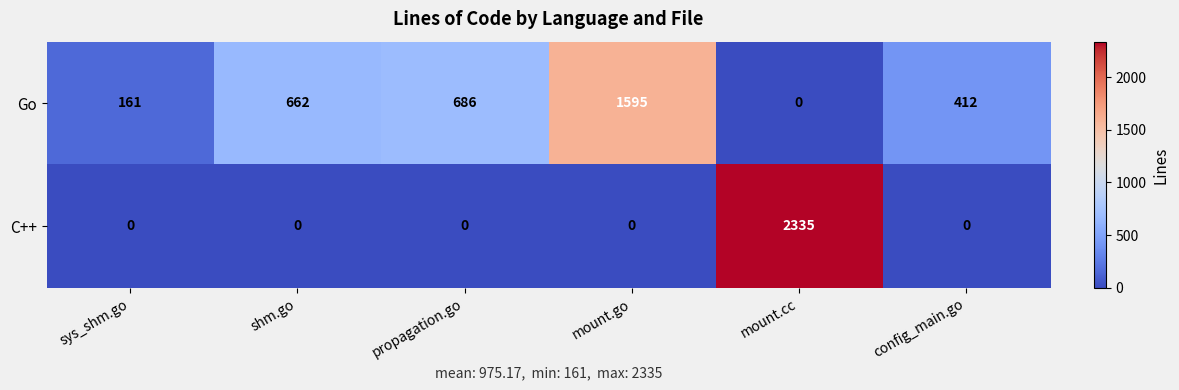

The Go series shows 1149 at shm.go. True or false?

False